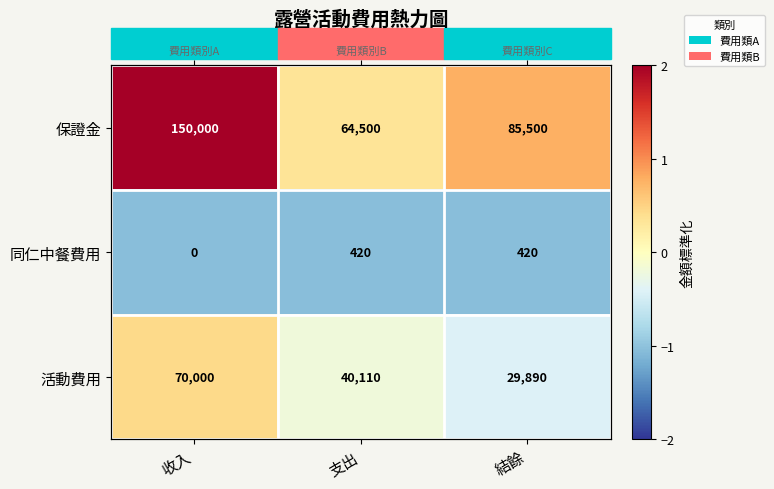

How many data points does each series have?

3